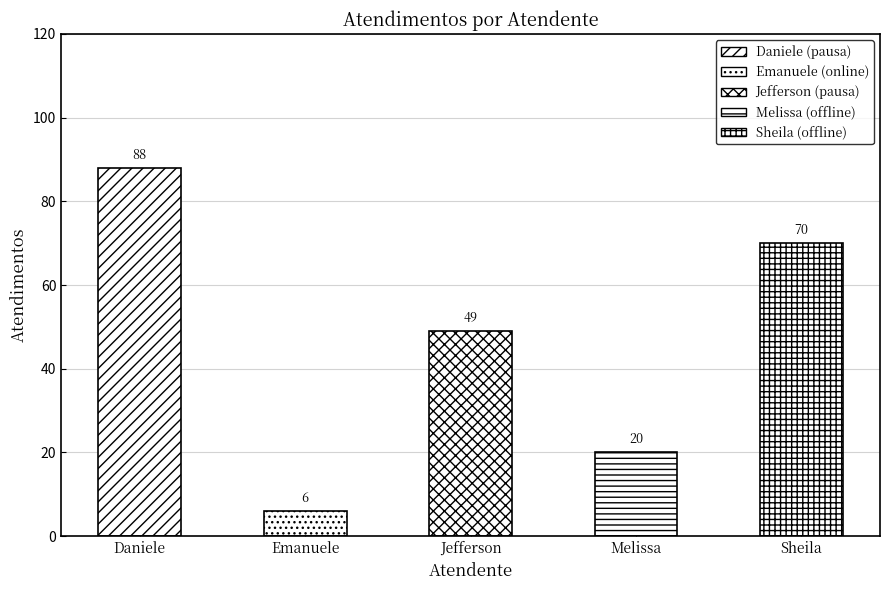

How many values are between 20 and 70?

3